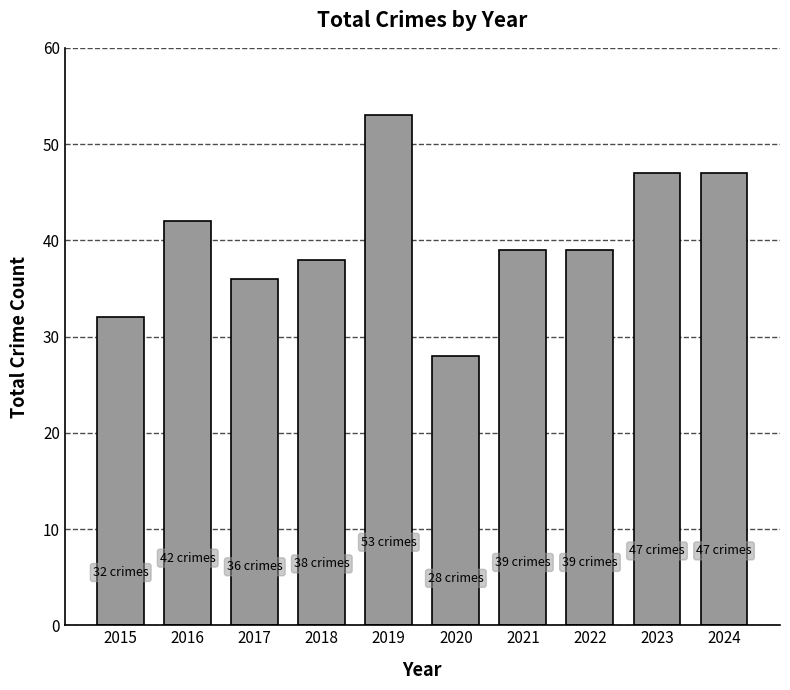

What is the greatest value displayed?

53